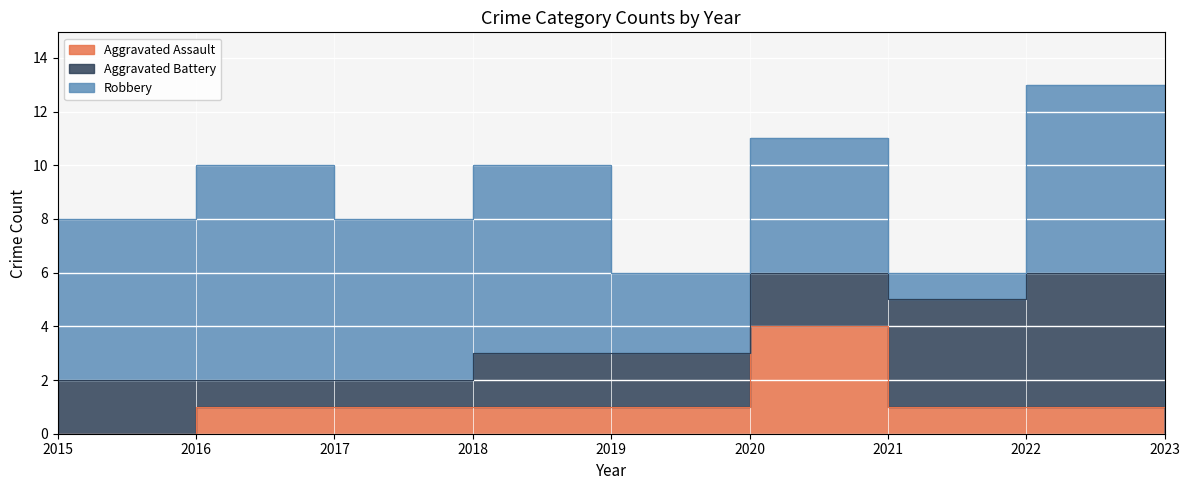

Where do Robbery and Aggravated Battery first cross each other?

2020 and 2021